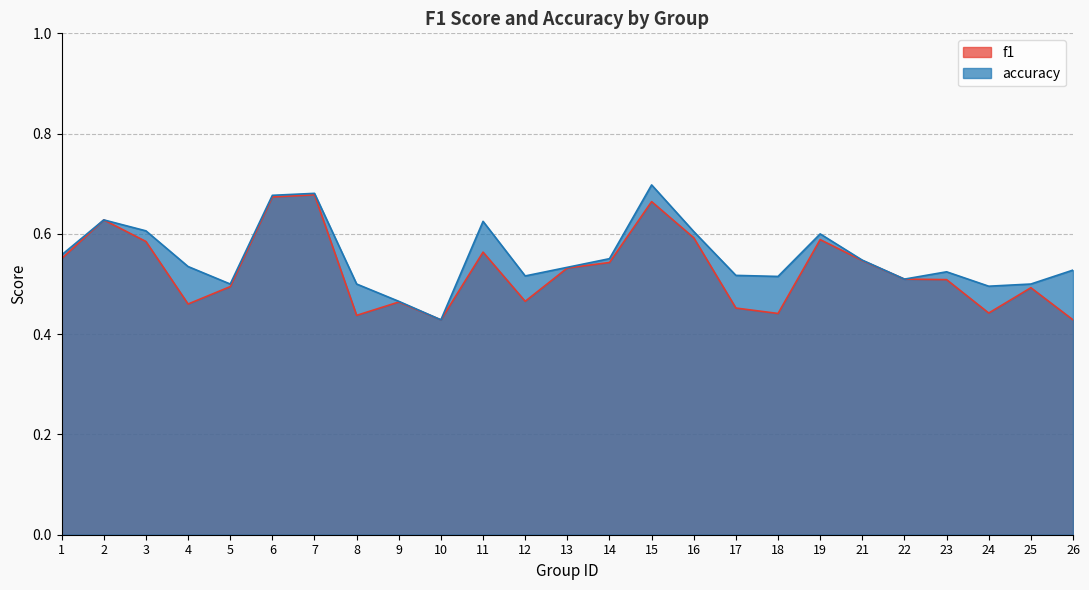

What is the difference between the maximum and minimum values in the f1 series?

0.2